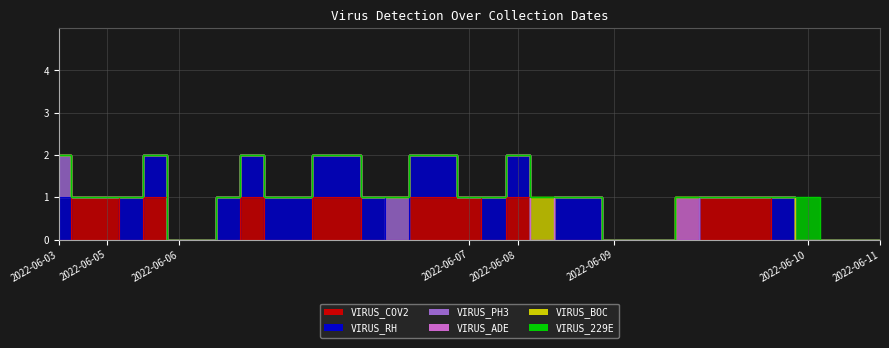

True or false: VIRUS_BOC and VIRUS_ADE cross at least once.

False